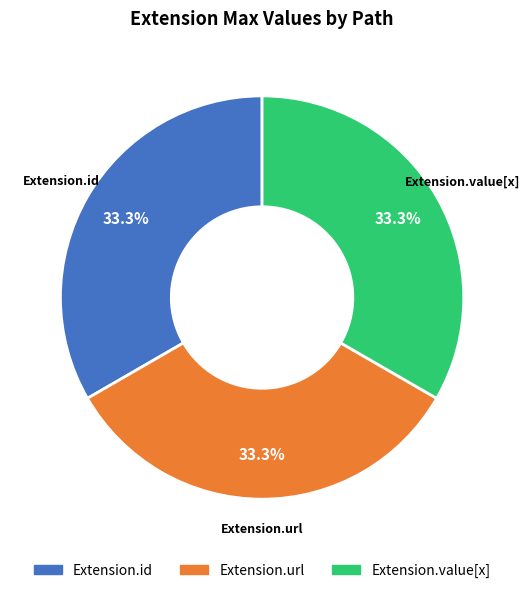

What percentage is the Extension.url slice, to the nearest percent?

33%